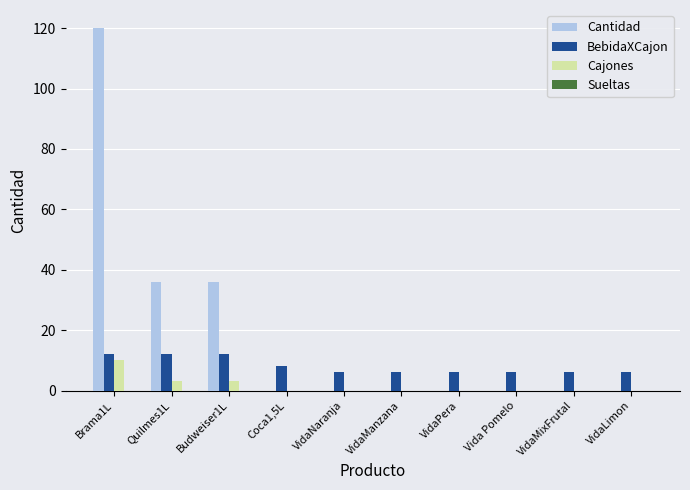

True or false: Cantidad has a value of 42 at VidaMixFrutal.

False